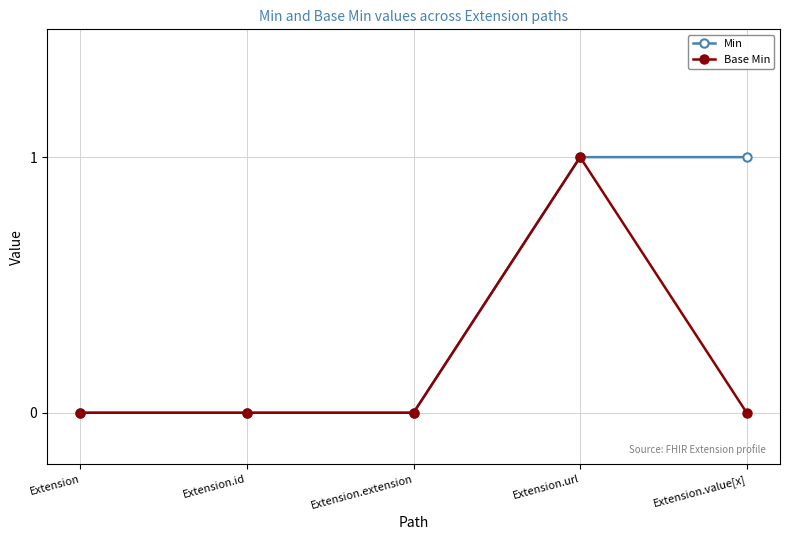

True or false: Min has more than 2 interior local peaks.

False